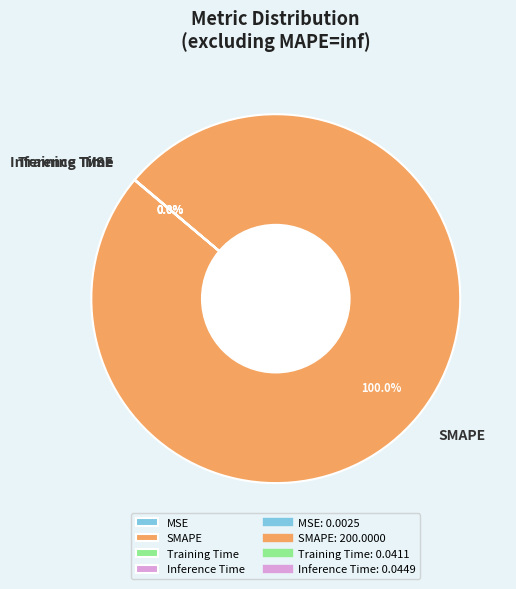

The SMAPE slice represents 92% of the pie. True or false?

False